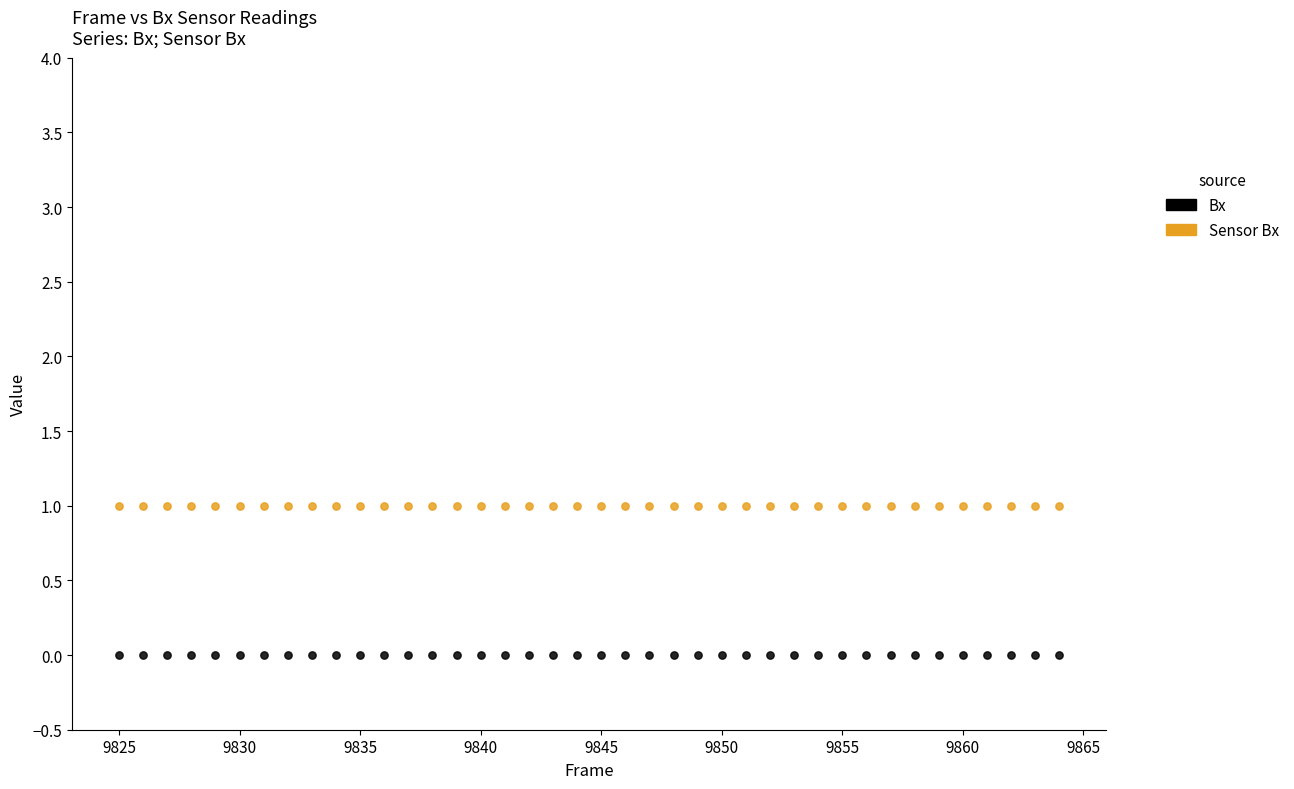

Which series reaches the maximum Y coordinate?

Sensor Bx